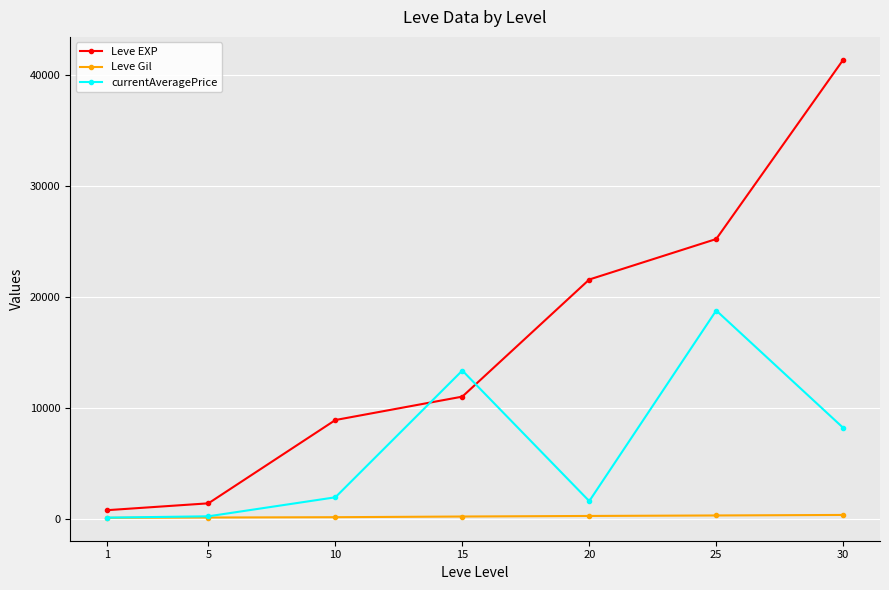

True or false: currentAveragePrice has more than 0 points higher than both neighbors.

True